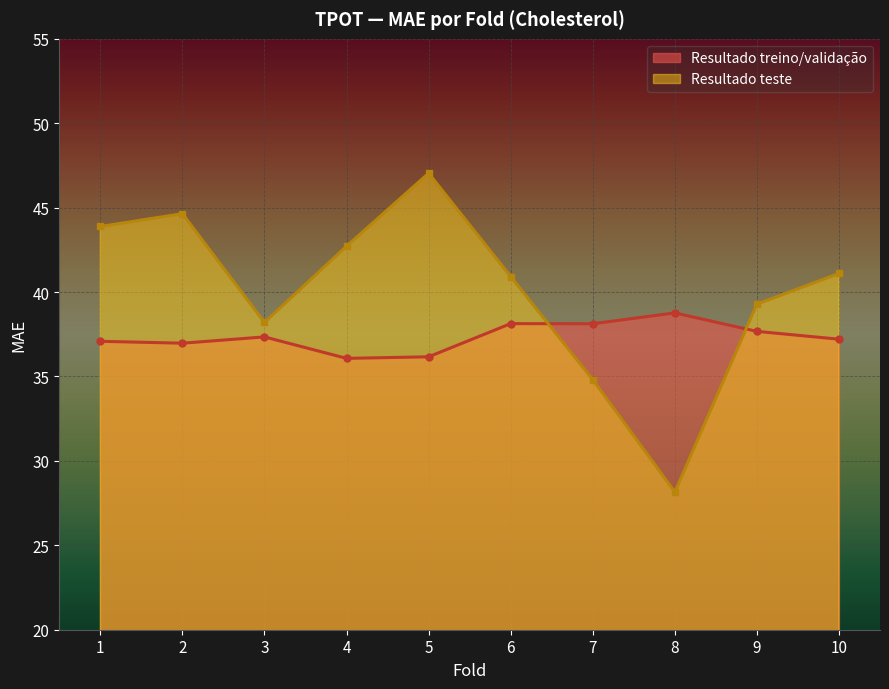

What is the total value across all series at 6?

79.1